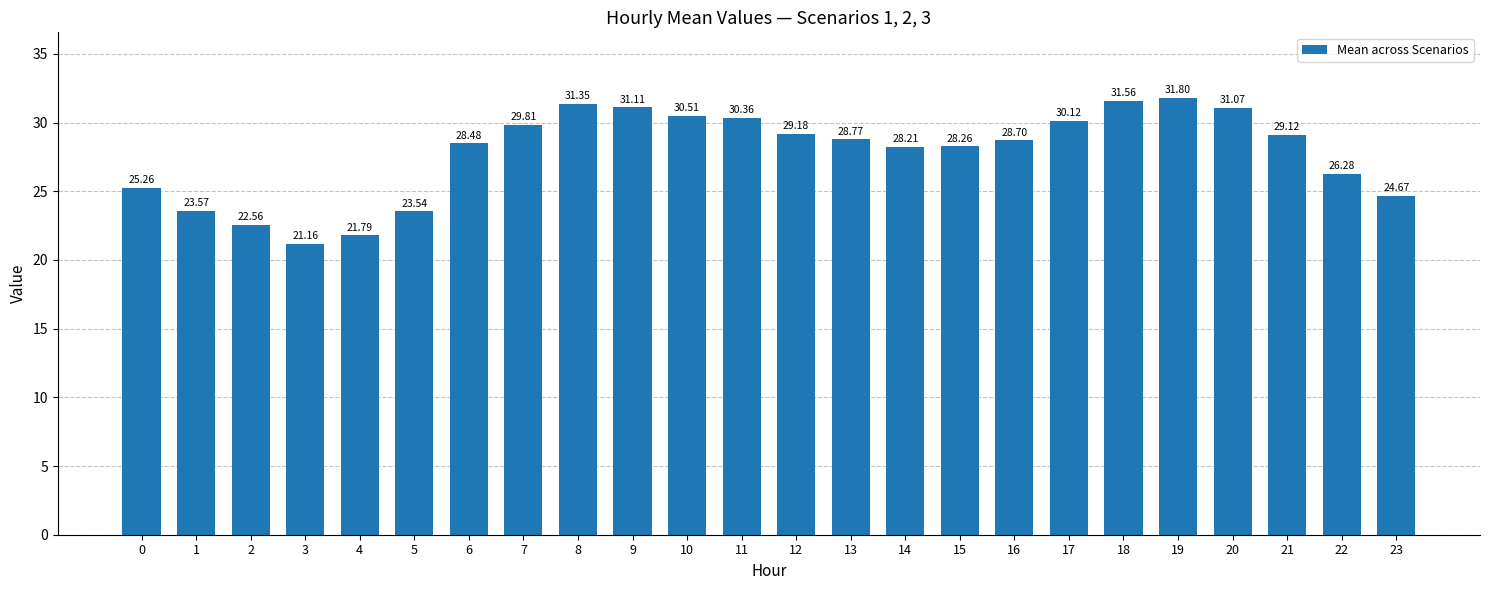

What is the change in value from 18 to 19?

+0.2